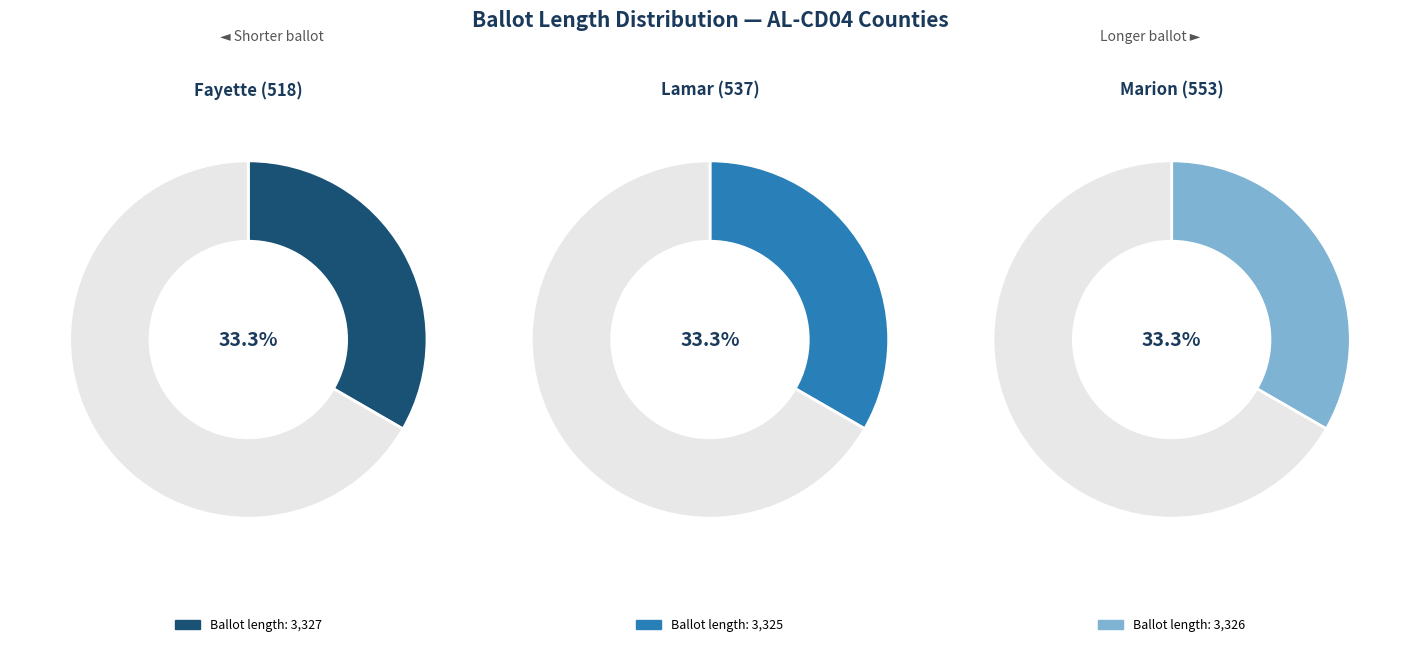

Is Fayette (518) the majority of the pie?

No